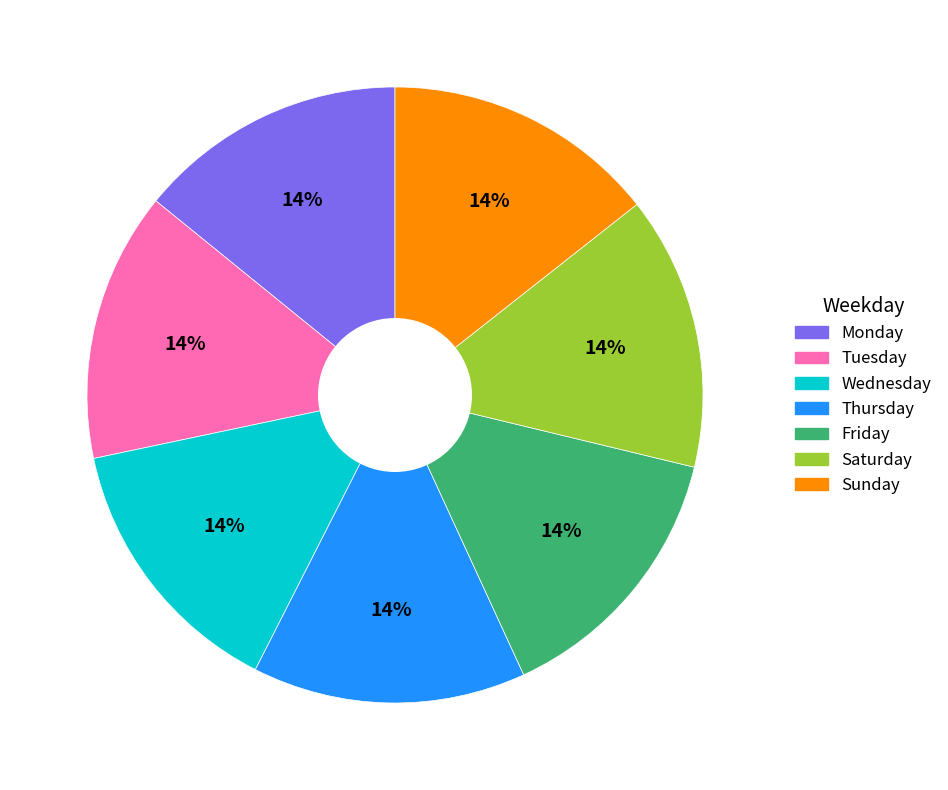

Combined, do Saturday and Tuesday account for over 50%?

No